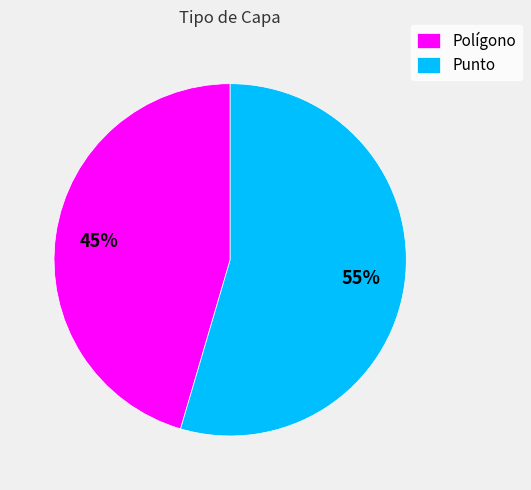

What is the largest slice in the pie chart?

Punto